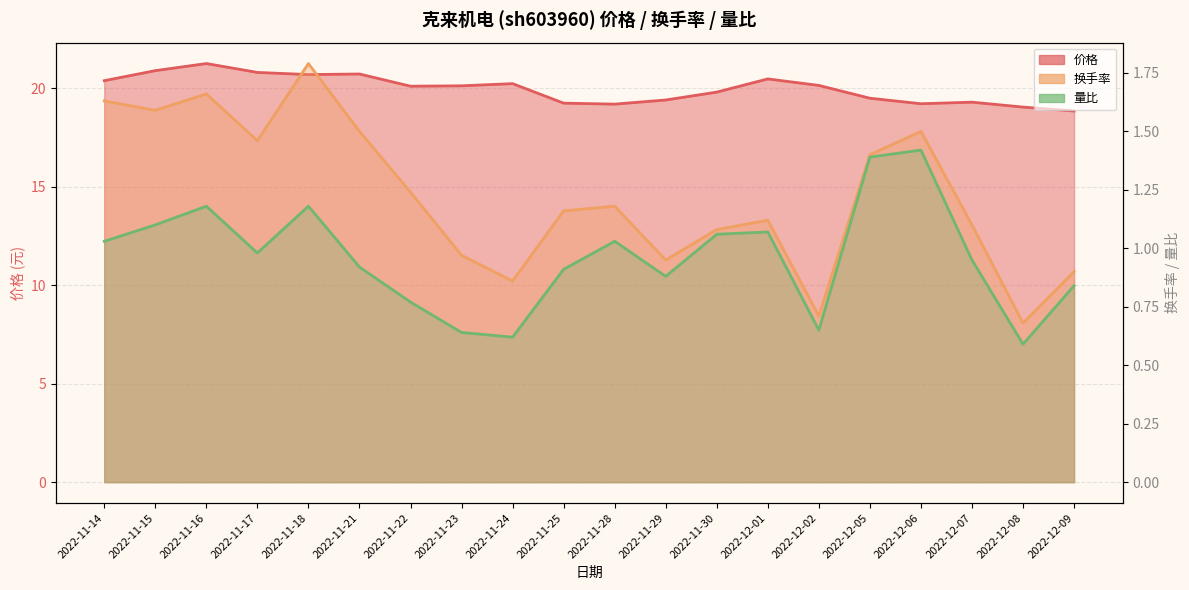

What is the difference between the maximum and minimum values in the 换手率 series?

1.1